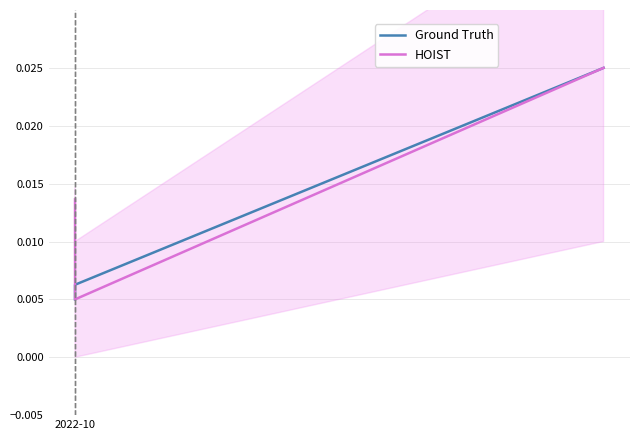

What are all the series names shown in the legend?

Ground Truth, HOIST